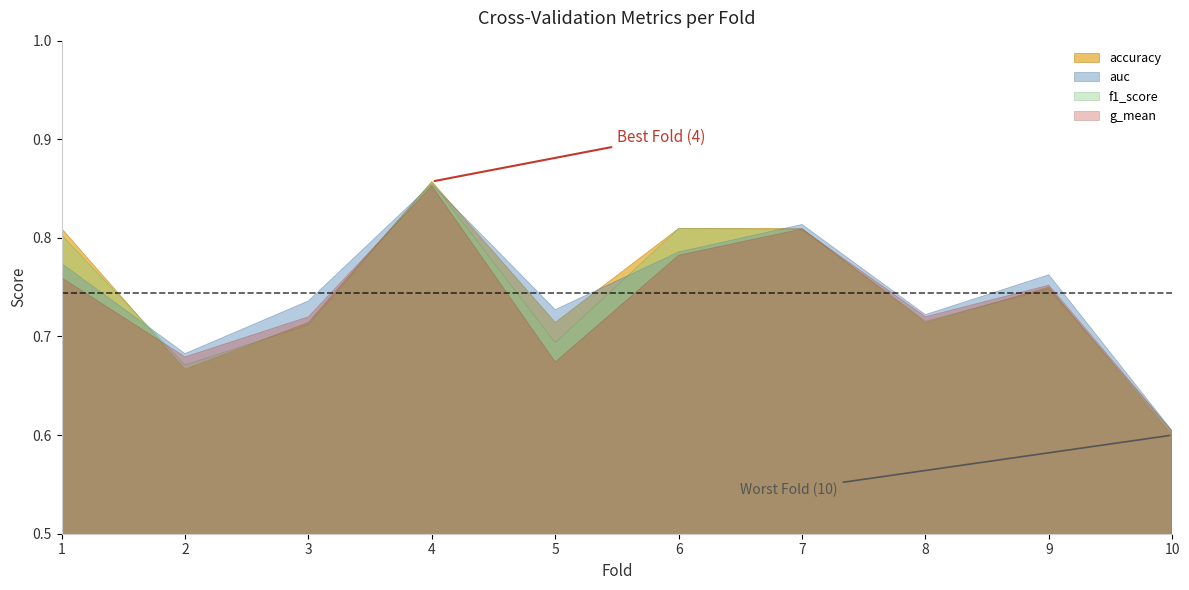

What is the difference between the highest and lowest values at 5?

0.1